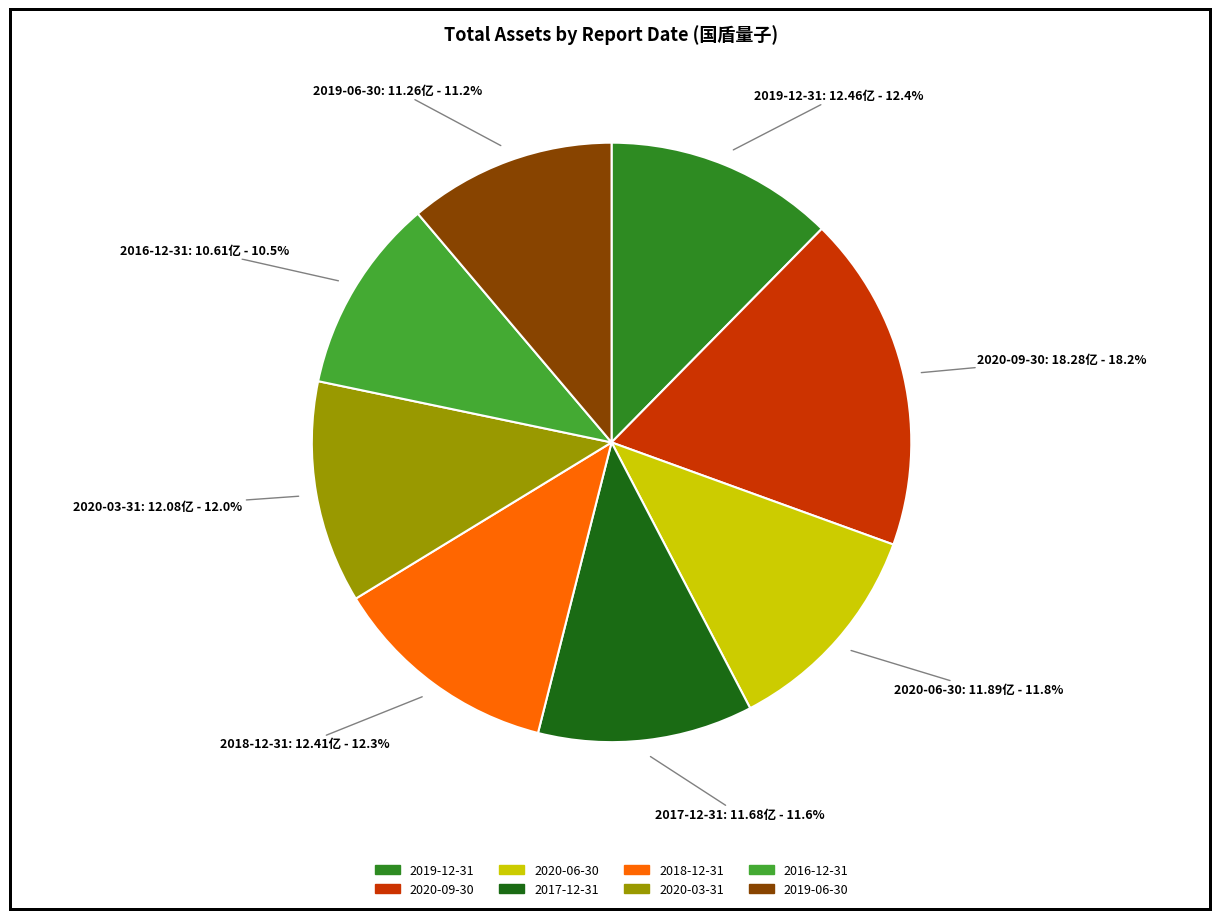

What portion of the pie excludes 2020-06-30?

88.2%